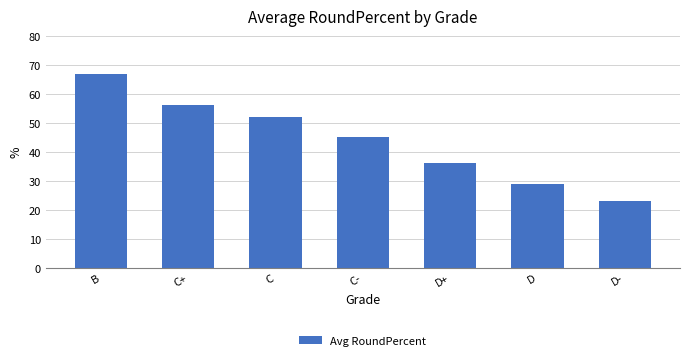

How many bars are there in total?

7